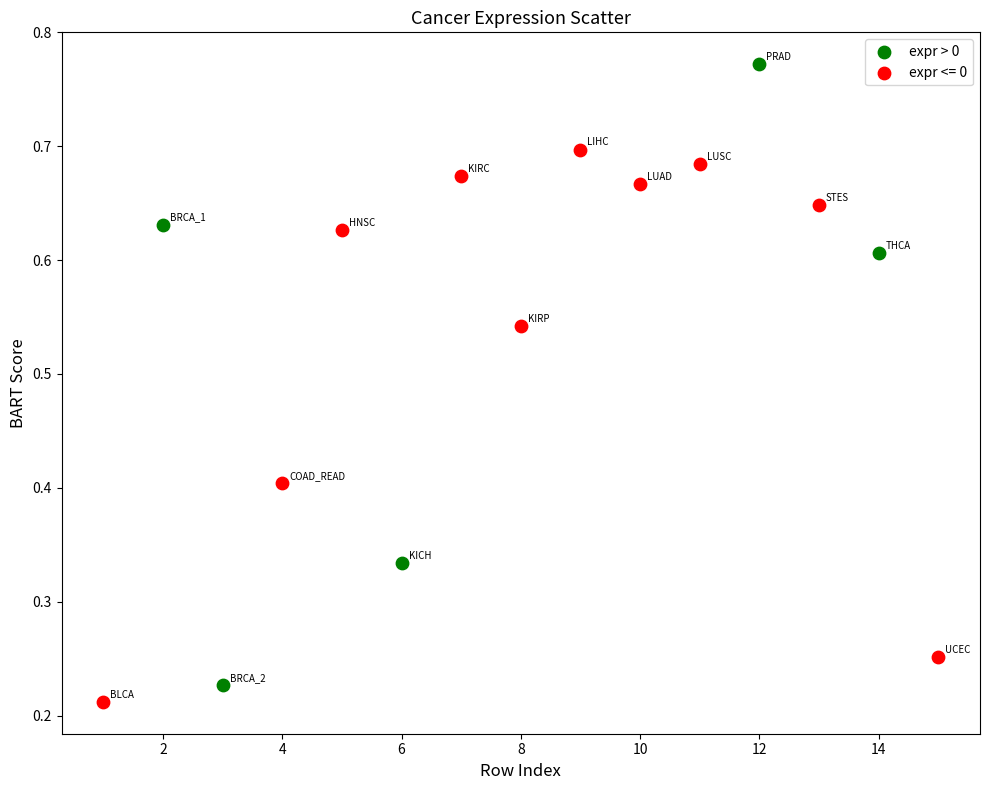

Which series reaches the maximum Y coordinate?

expr > 0